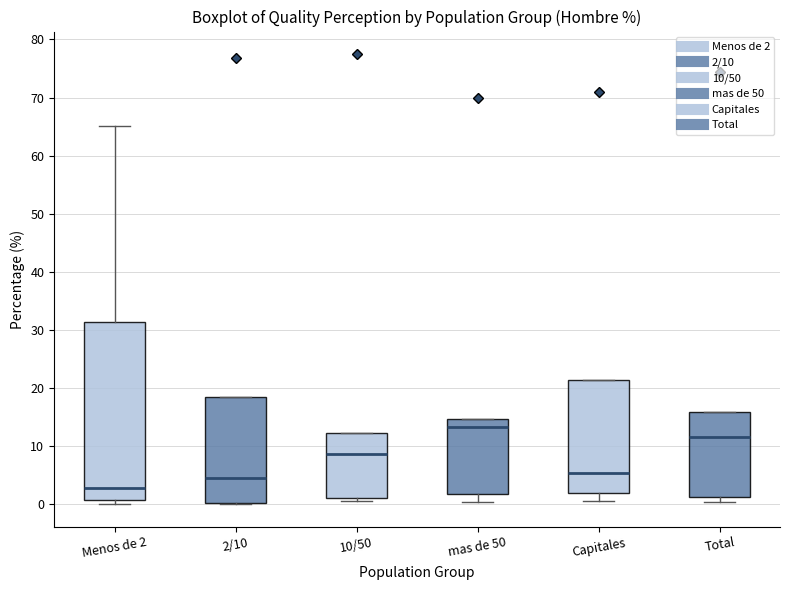

Which box has the lowest median line?

Menos de 2